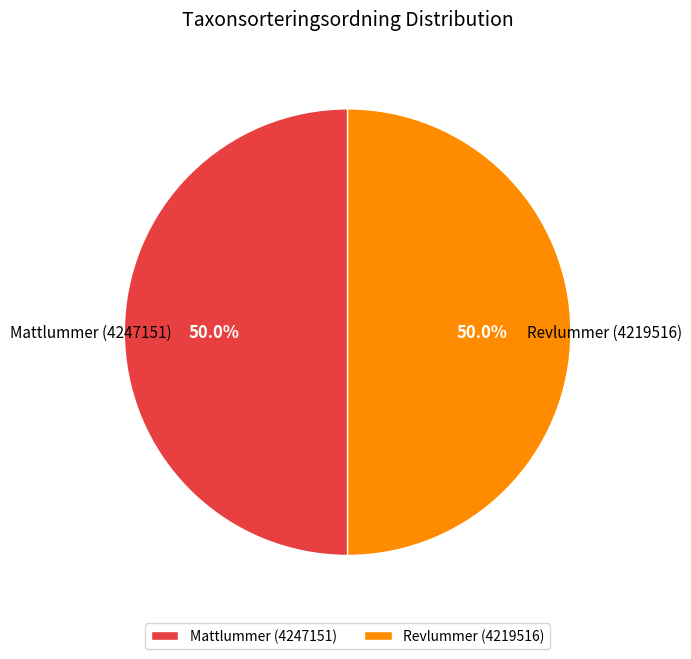

Combined, do Revlummer (4219516) and Mattlummer (4247151) account for over 50%?

Yes